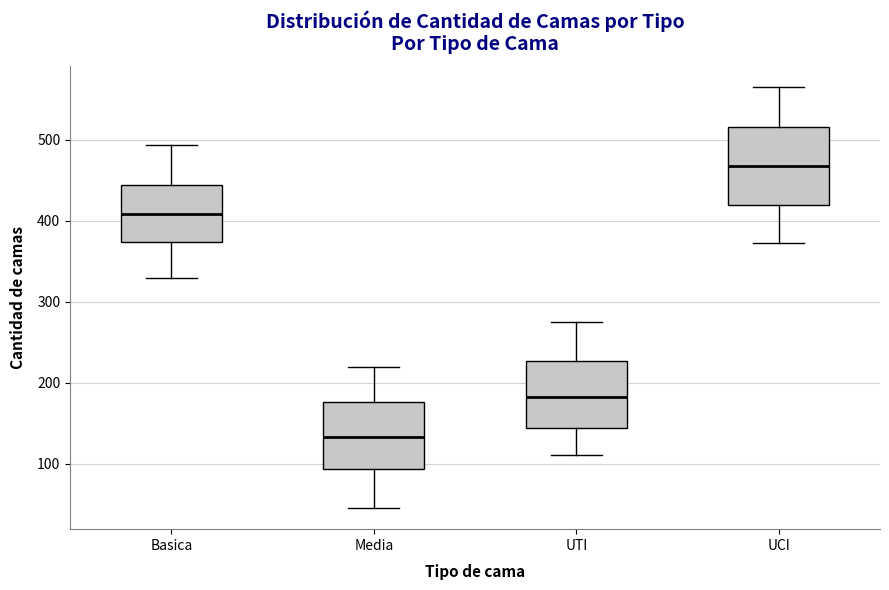

Which box is the tallest, from its lower edge to its upper edge?

UCI